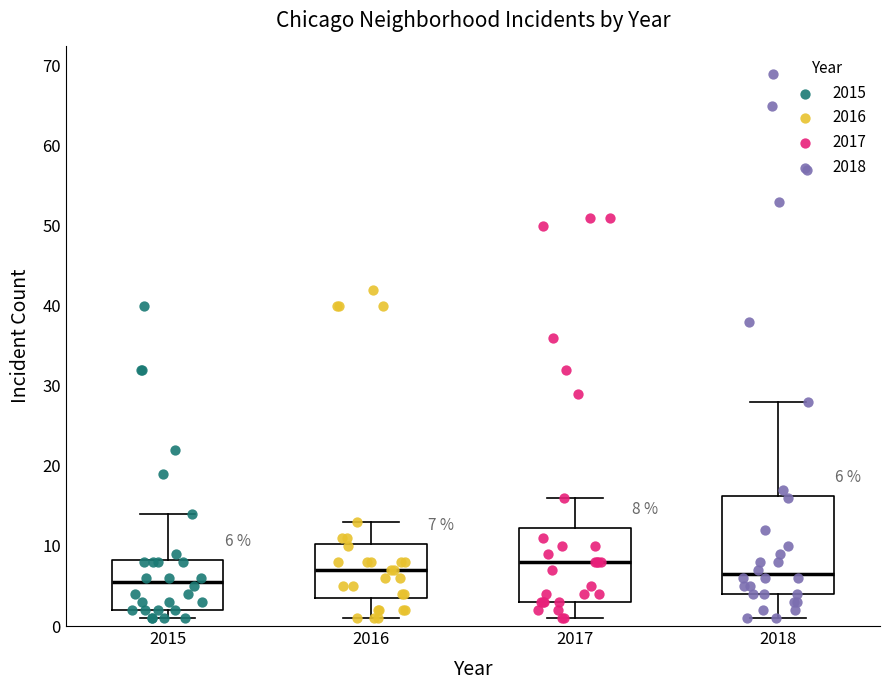

Which box's median line is the highest?

2017